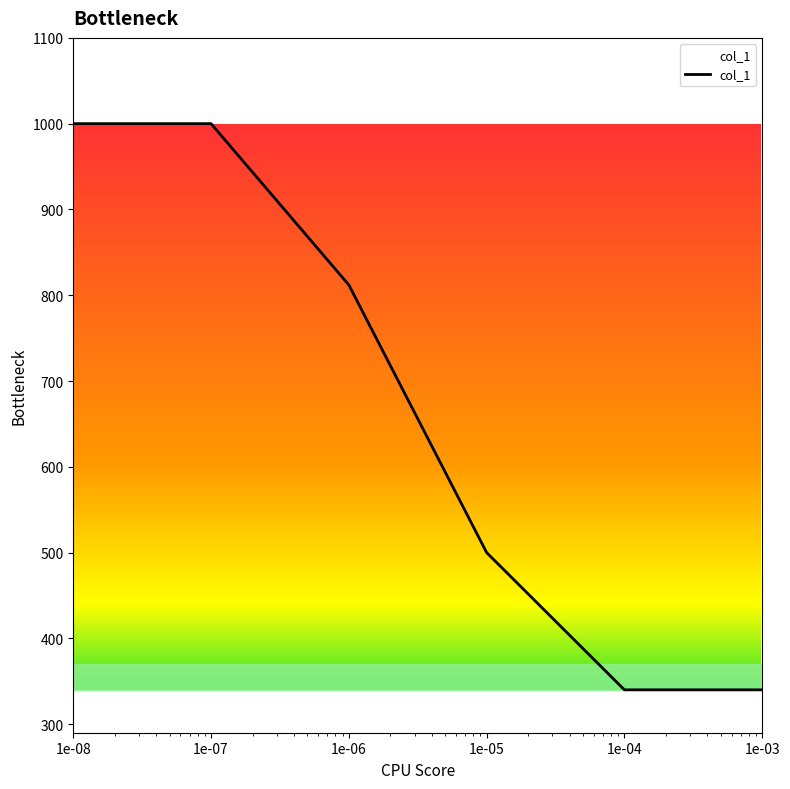

Does the chart have visible grid lines?

No